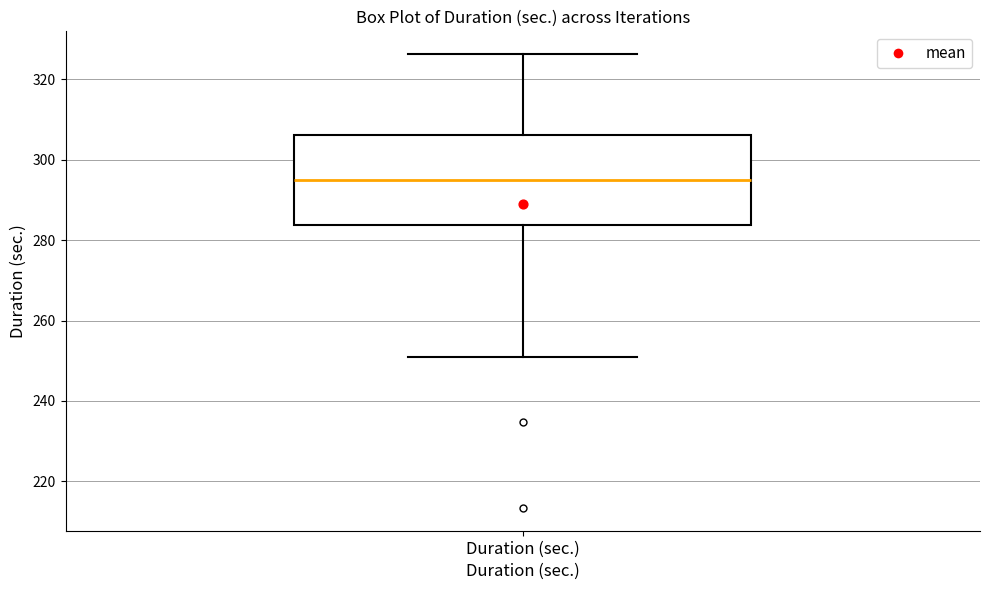

Where is the upper edge of the box for Duration (sec.) on the y-axis? The values are not printed on the chart, so give them approximately, as read against the axis.

306